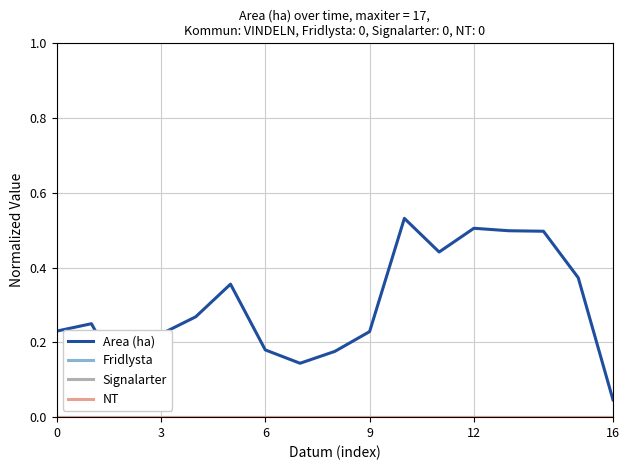

Which series has the largest range (max minus min)?

Area (ha)